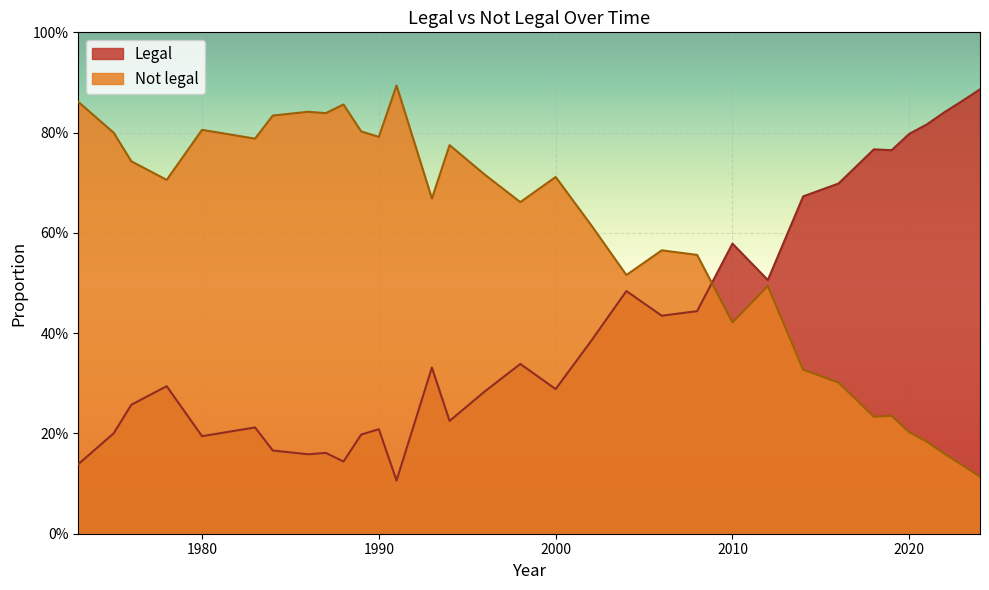

What is the difference between the maximum and minimum values in the Legal series?

0.8